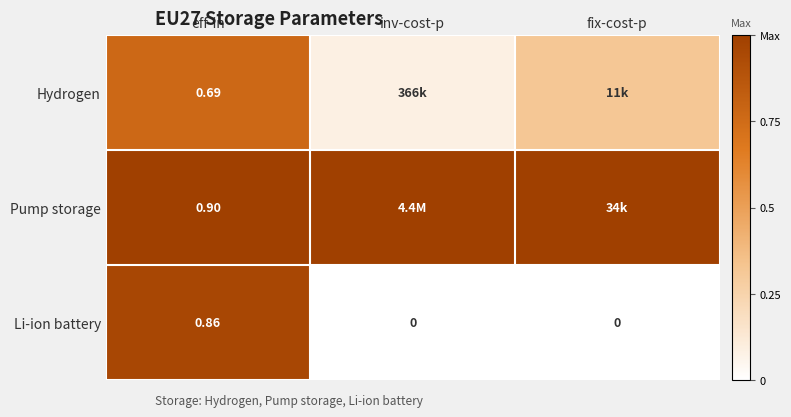

Is the value of Hydrogen at eff-in greater than the value of Li-ion battery at eff-in?

No